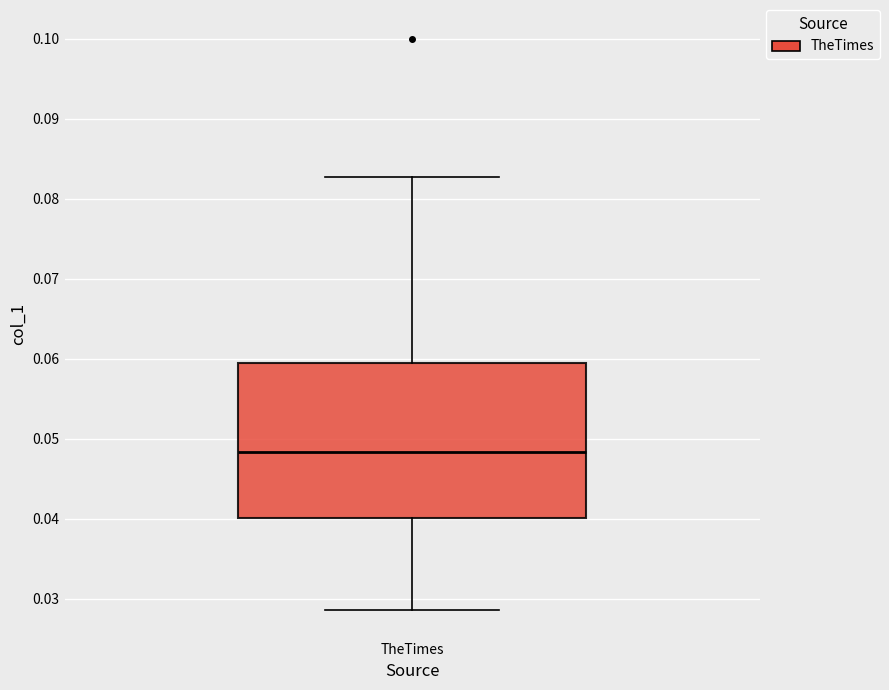

Transcribe this box plot: give where the median line is, the range the box spans, and where the two whiskers end, as read against the y-axis. The values are not printed on the chart, so give them approximately, as read against the axis.

median 0.048, box 0.040 to 0.059, whiskers 0.029 to 0.083